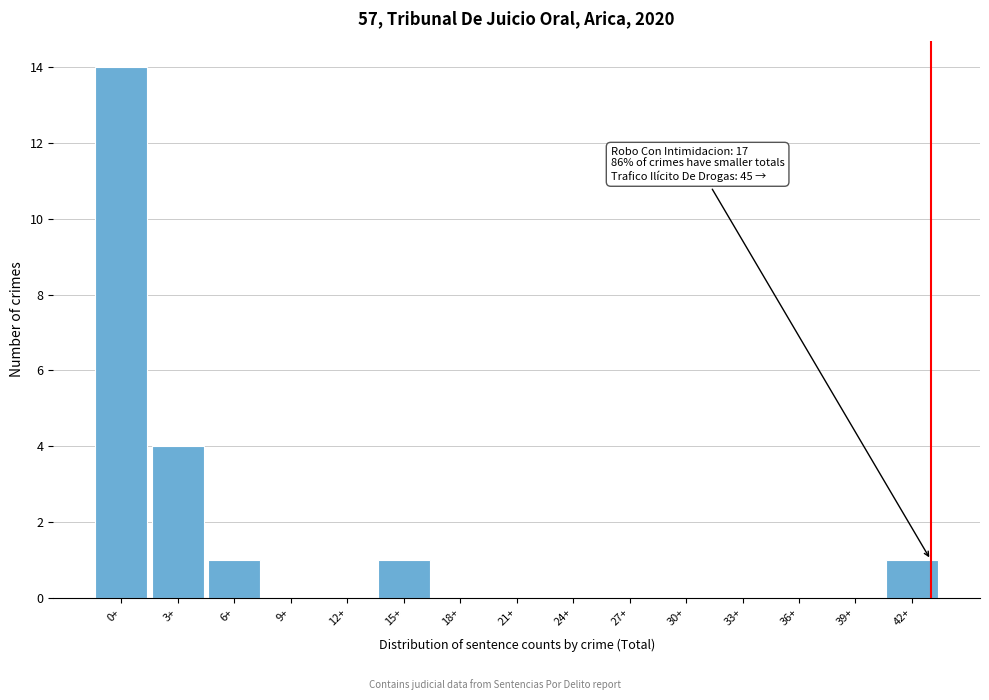

Reading right to left, what are all the values shown in this chart?

42+=1	39+=0	36+=0	33+=0	30+=0	27+=0	24+=0	21+=0	18+=0	15+=1	12+=0	9+=0	6+=1	3+=4	0+=14